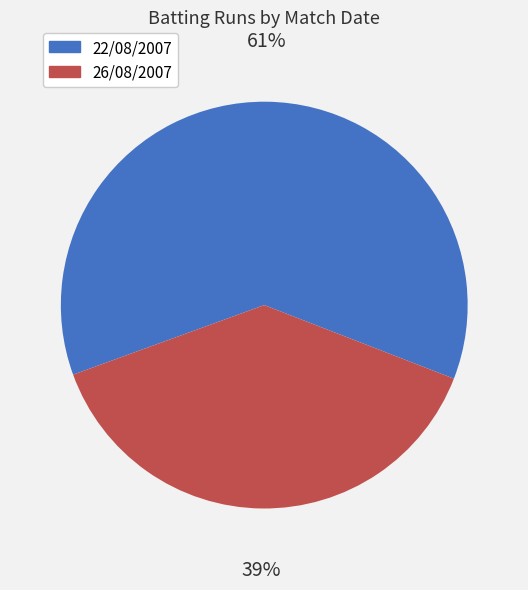

How many segments does this pie chart have?

2